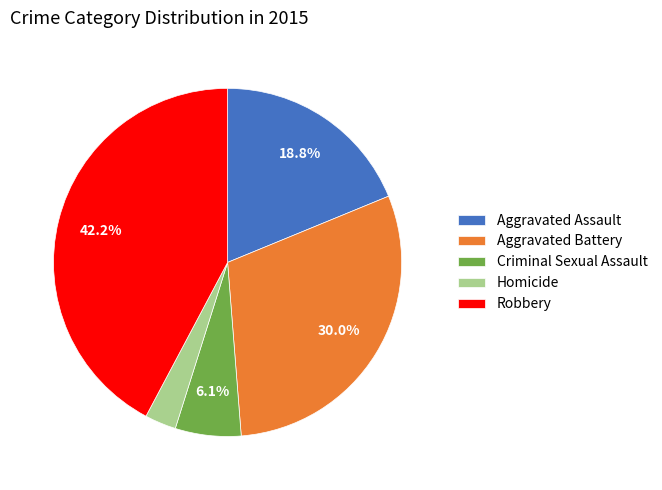

Is there a majority slice in this chart?

No